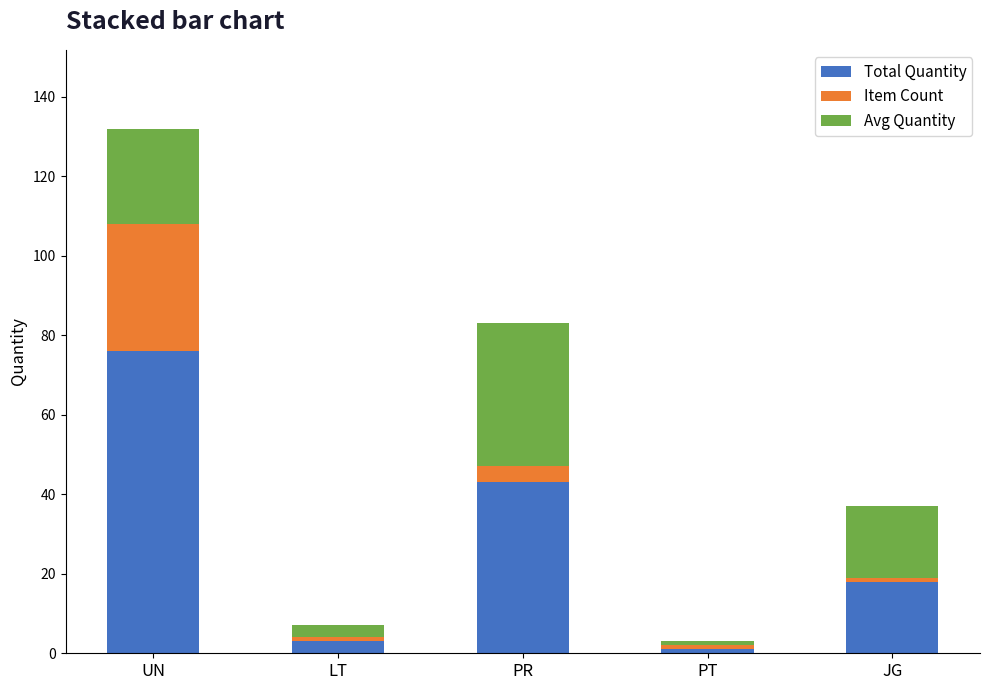

The value of Total Quantity at JG is 18. True or false?

True